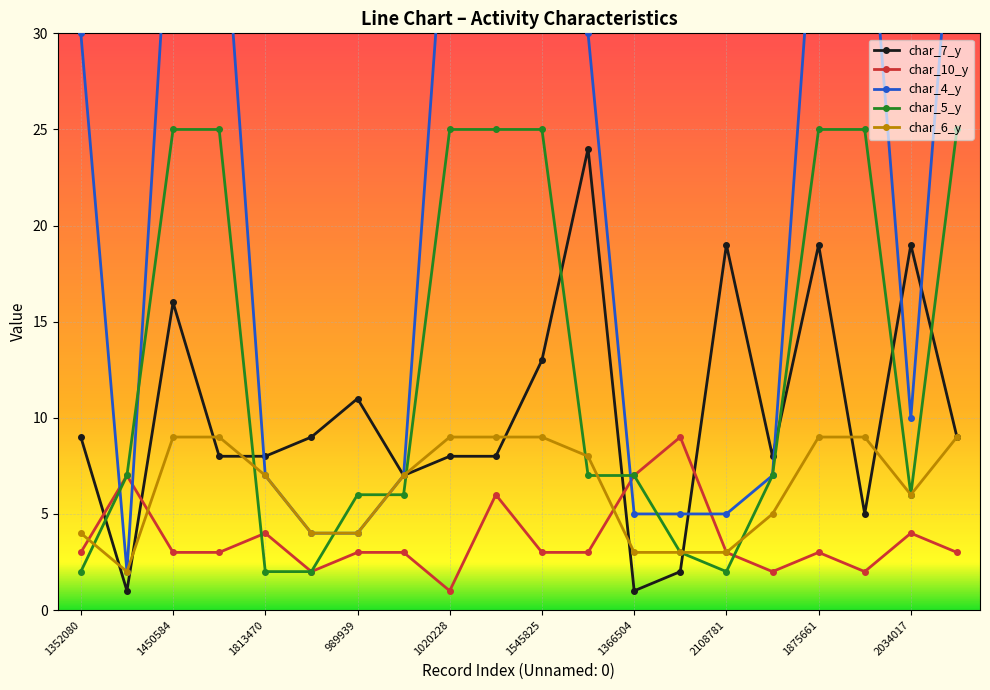

What value does the char_6_y series have at 1366504?

3